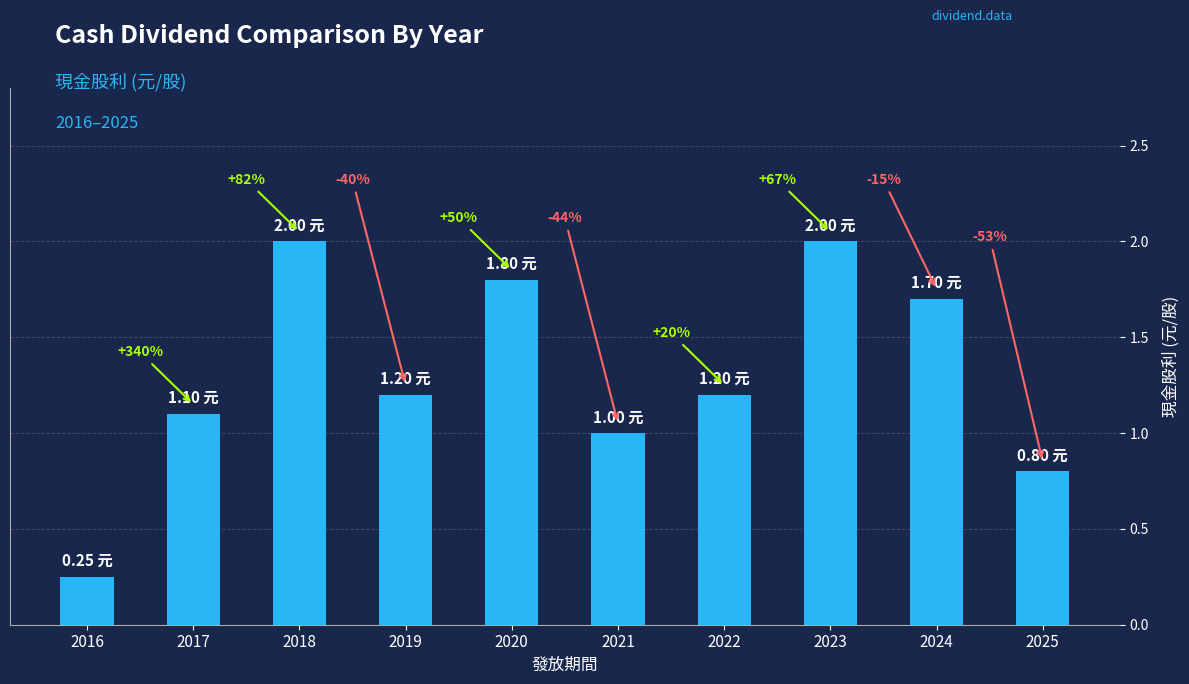

Does the chart contain any negative values?

No